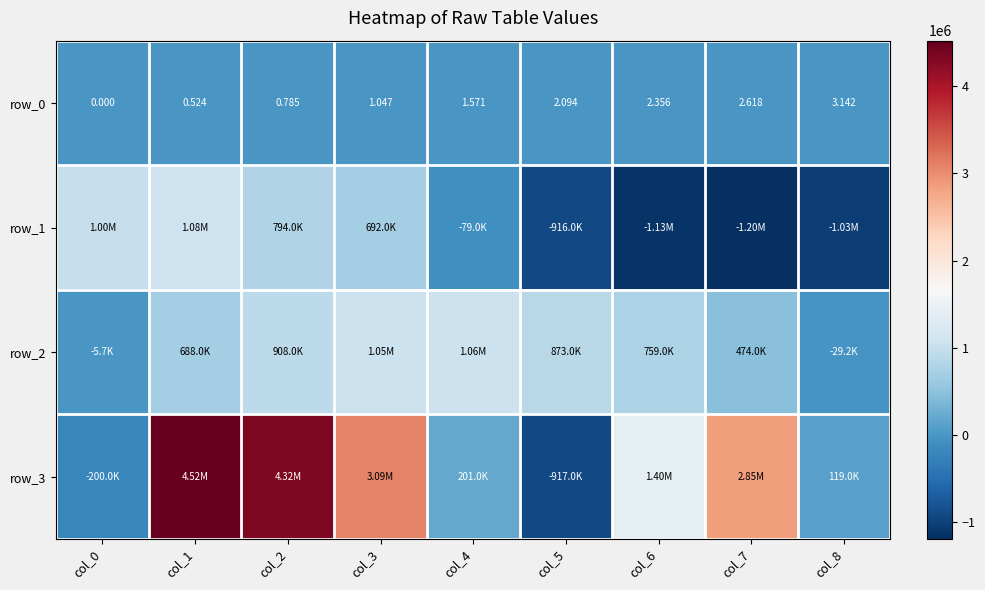

Is it true that row_0 equals 1.6 at col_0?

False